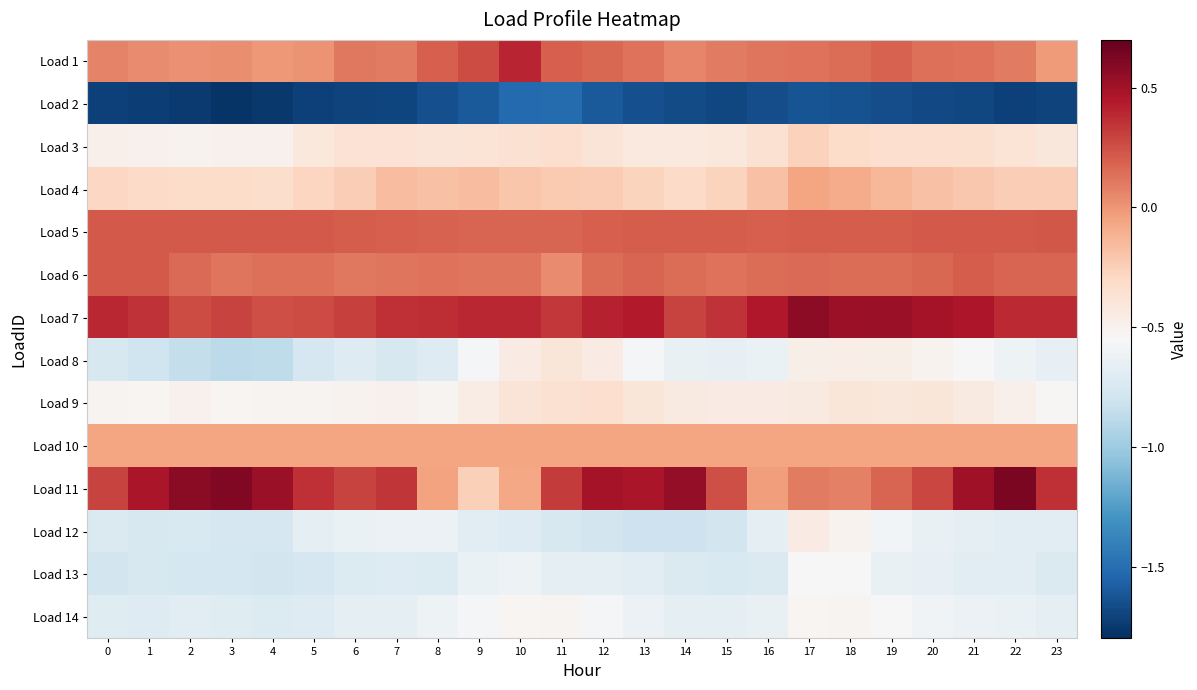

Reading right to left, what are all the values shown in this chart?

Load 1: 23=-0.0	22=0.1	21=0.1	20=0.1	19=0.2	18=0.1	17=0.1	16=0.1	15=0.1	14=0.1	13=0.1	12=0.2	11=0.2	10=0.4	9=0.3	8=0.2	7=0.1	6=0.1	5=0.0	4=-0.0	3=0.0	2=0.0	1=0.0	0=0.1
Load 2: 23=-1.7	22=-1.7	21=-1.7	20=-1.7	19=-1.7	18=-1.6	17=-1.6	16=-1.7	15=-1.7	14=-1.7	13=-1.7	12=-1.6	11=-1.5	10=-1.5	9=-1.6	8=-1.7	7=-1.7	6=-1.7	5=-1.7	4=-1.8	3=-1.8	2=-1.8	1=-1.7	0=-1.7
Load 3: 23=-0.4	22=-0.4	21=-0.3	20=-0.3	19=-0.3	18=-0.3	17=-0.3	16=-0.4	15=-0.4	14=-0.4	13=-0.4	12=-0.4	11=-0.3	10=-0.4	9=-0.4	8=-0.4	7=-0.4	6=-0.4	5=-0.4	4=-0.5	3=-0.5	2=-0.5	1=-0.5	0=-0.5
Load 4: 23=-0.2	22=-0.2	21=-0.2	20=-0.2	19=-0.1	18=-0.1	17=-0.1	16=-0.2	15=-0.3	14=-0.3	13=-0.3	12=-0.2	11=-0.2	10=-0.2	9=-0.2	8=-0.2	7=-0.2	6=-0.2	5=-0.3	4=-0.3	3=-0.3	2=-0.3	1=-0.3	0=-0.3
Load 5: 23=0.2	22=0.2	21=0.2	20=0.2	19=0.2	18=0.2	17=0.2	16=0.2	15=0.2	14=0.2	13=0.2	12=0.2	11=0.2	10=0.2	9=0.2	8=0.2	7=0.2	6=0.2	5=0.2	4=0.2	3=0.2	2=0.2	1=0.2	0=0.2
Load 6: 23=0.2	22=0.2	21=0.2	20=0.2	19=0.1	18=0.1	17=0.2	16=0.2	15=0.1	14=0.1	13=0.2	12=0.2	11=0.0	10=0.1	9=0.1	8=0.1	7=0.1	6=0.1	5=0.1	4=0.1	3=0.1	2=0.2	1=0.2	0=0.2
Load 7: 23=0.4	22=0.4	21=0.5	20=0.5	19=0.5	18=0.5	17=0.6	16=0.4	15=0.4	14=0.3	13=0.4	12=0.4	11=0.3	10=0.4	9=0.4	8=0.4	7=0.4	6=0.3	5=0.3	4=0.3	3=0.3	2=0.3	1=0.4	0=0.4
Load 8: 23=-0.7	22=-0.6	21=-0.6	20=-0.5	19=-0.5	18=-0.5	17=-0.5	16=-0.6	15=-0.7	14=-0.6	13=-0.6	12=-0.5	11=-0.4	10=-0.4	9=-0.6	8=-0.7	7=-0.8	6=-0.7	5=-0.8	4=-0.9	3=-0.9	2=-0.8	1=-0.8	0=-0.7
Load 9: 23=-0.5	22=-0.5	21=-0.4	20=-0.4	19=-0.4	18=-0.4	17=-0.4	16=-0.4	15=-0.4	14=-0.4	13=-0.4	12=-0.3	11=-0.4	10=-0.4	9=-0.5	8=-0.5	7=-0.5	6=-0.5	5=-0.5	4=-0.5	3=-0.5	2=-0.5	1=-0.5	0=-0.5
Load 10: 23=-0.1	22=-0.1	21=-0.1	20=-0.1	19=-0.1	18=-0.1	17=-0.1	16=-0.1	15=-0.1	14=-0.1	13=-0.1	12=-0.1	11=-0.1	10=-0.1	9=-0.1	8=-0.1	7=-0.1	6=-0.1	5=-0.1	4=-0.1	3=-0.1	2=-0.1	1=-0.1	0=-0.1
Load 11: 23=0.4	22=0.6	21=0.5	20=0.3	19=0.2	18=0.1	17=0.1	16=-0.0	15=0.3	14=0.6	13=0.5	12=0.5	11=0.3	10=-0.1	9=-0.2	8=-0.0	7=0.3	6=0.3	5=0.4	4=0.5	3=0.6	2=0.6	1=0.5	0=0.3
Load 12: 23=-0.7	22=-0.7	21=-0.7	20=-0.6	19=-0.6	18=-0.5	17=-0.5	16=-0.7	15=-0.8	14=-0.8	13=-0.8	12=-0.8	11=-0.7	10=-0.7	9=-0.7	8=-0.6	7=-0.6	6=-0.6	5=-0.7	4=-0.8	3=-0.8	2=-0.7	1=-0.8	0=-0.7
Load 13: 23=-0.7	22=-0.7	21=-0.7	20=-0.7	19=-0.6	18=-0.6	17=-0.6	16=-0.7	15=-0.7	14=-0.7	13=-0.7	12=-0.7	11=-0.7	10=-0.6	9=-0.6	8=-0.7	7=-0.7	6=-0.7	5=-0.8	4=-0.8	3=-0.8	2=-0.8	1=-0.8	0=-0.8
Load 14: 23=-0.7	22=-0.6	21=-0.6	20=-0.6	19=-0.6	18=-0.5	17=-0.5	16=-0.6	15=-0.7	14=-0.7	13=-0.6	12=-0.6	11=-0.5	10=-0.5	9=-0.6	8=-0.6	7=-0.7	6=-0.7	5=-0.7	4=-0.7	3=-0.7	2=-0.7	1=-0.7	0=-0.7